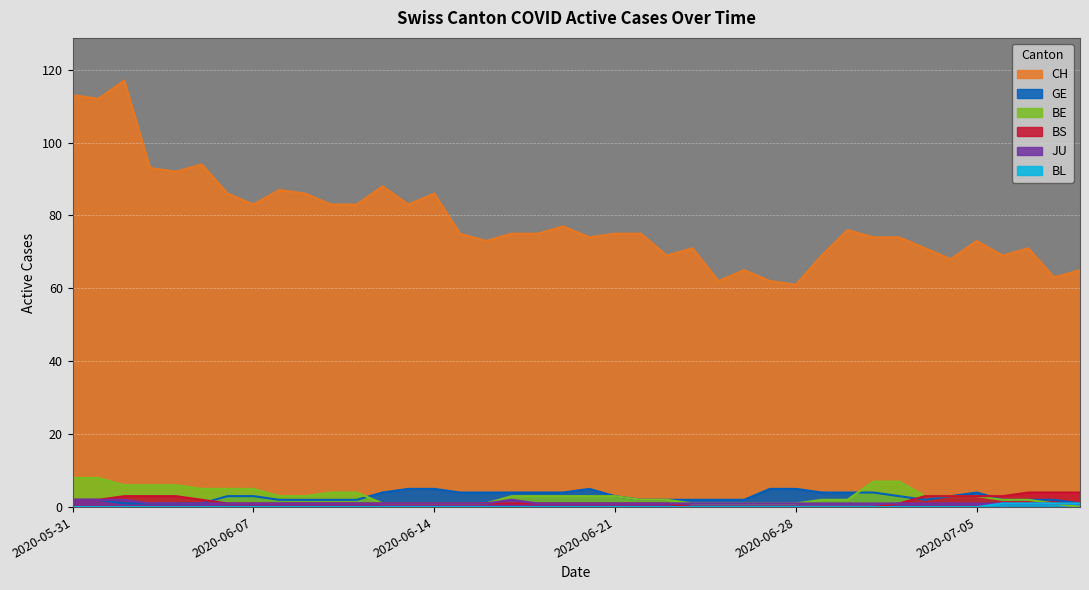

Is the value of GE at 13 greater than the value of CH at 13?

No